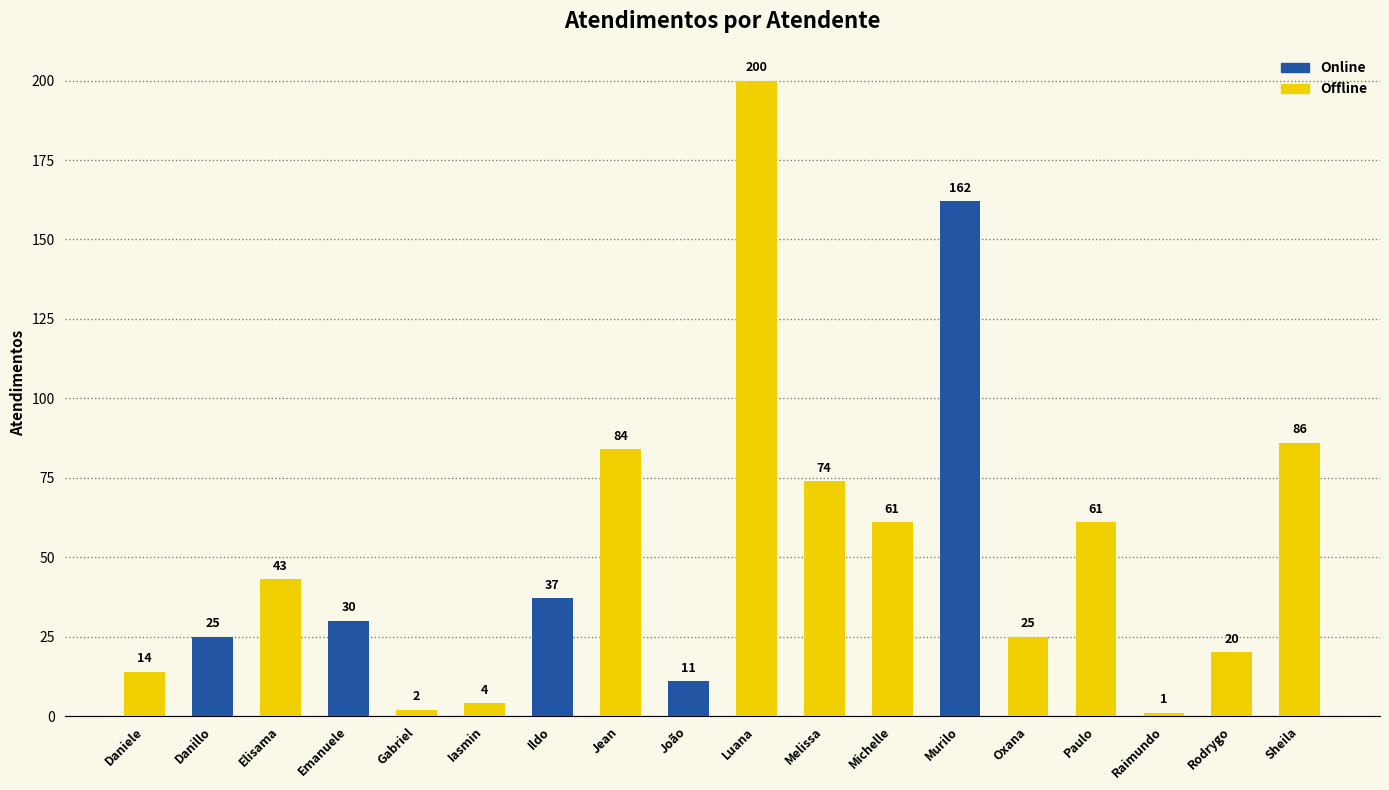

What is the difference between the values at Michelle and Murilo?

101